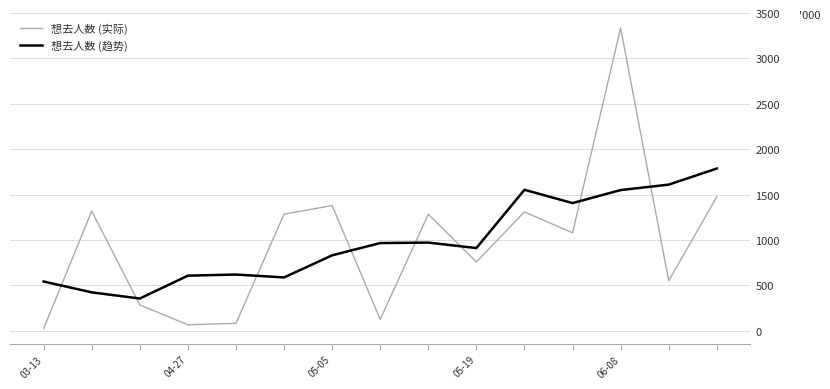

Rank the series by their maximum value, from highest to lowest.

想去人数 (实际), 想去人数 (趋势)